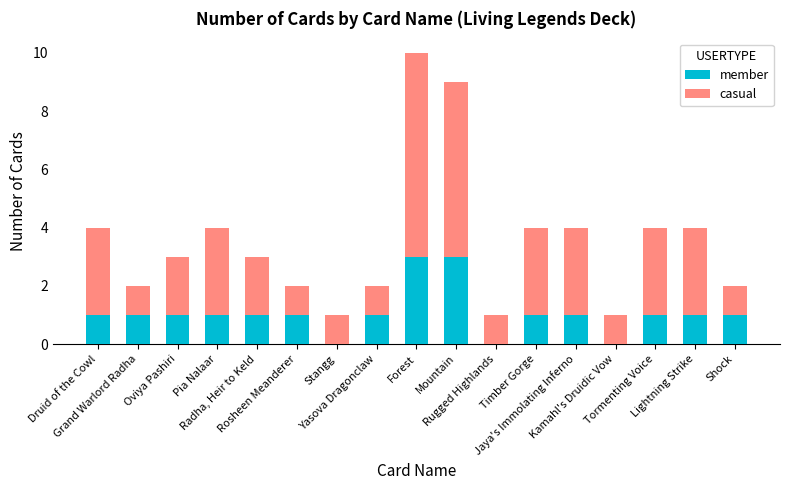

What is the sum of all member values?

18